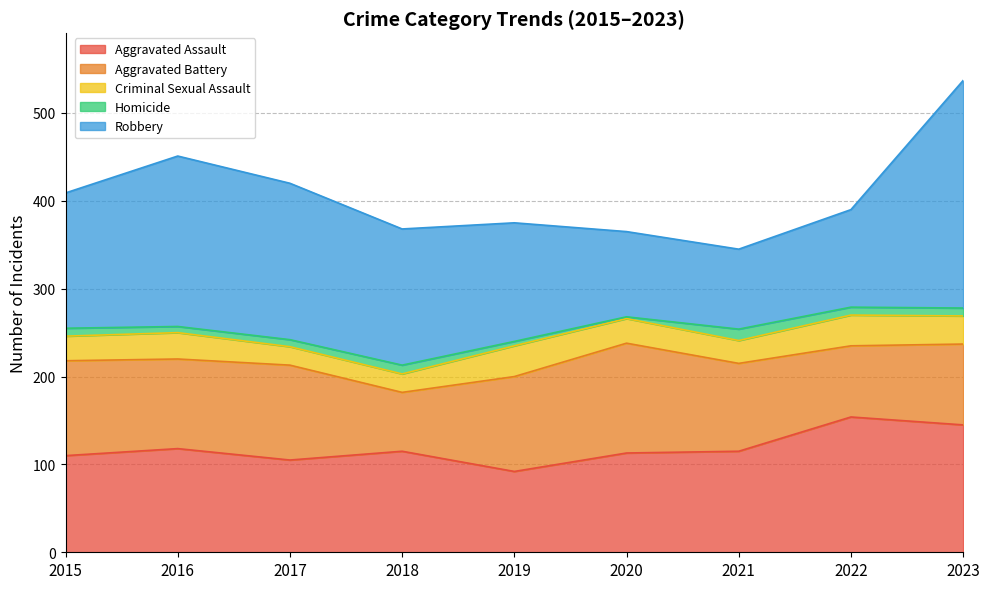

True or false: Aggravated Battery and Criminal Sexual Assault cross at least once.

False